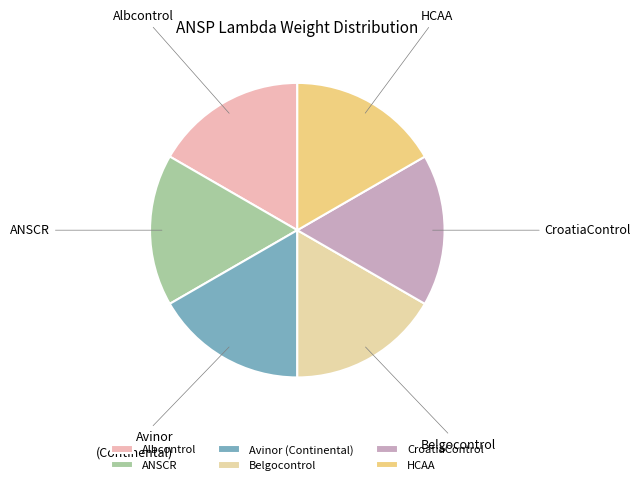

Combined, do Albcontrol and Belgocontrol account for over 50%?

No